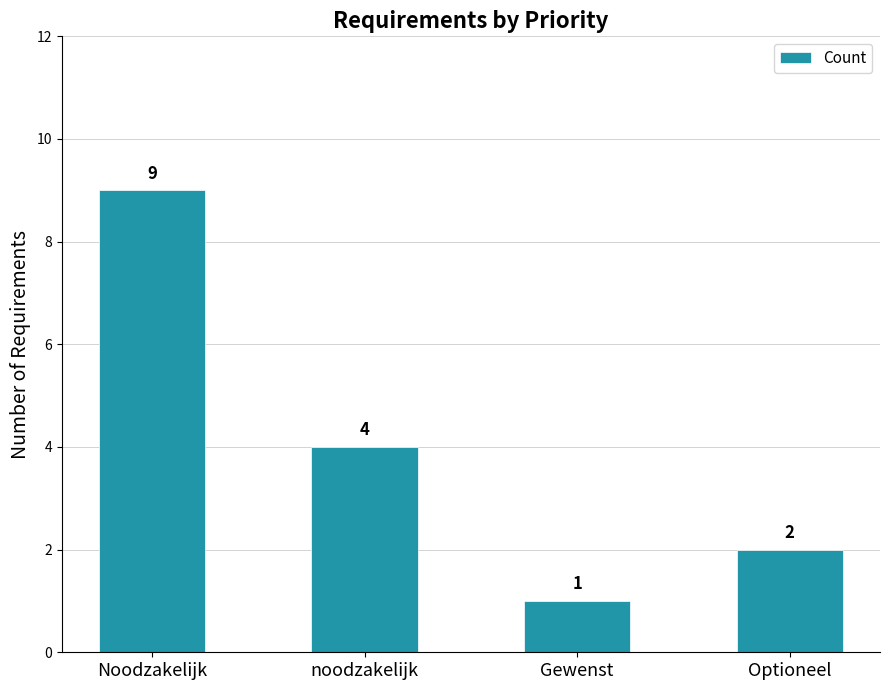

The value at noodzakelijk is 3. True or false?

False